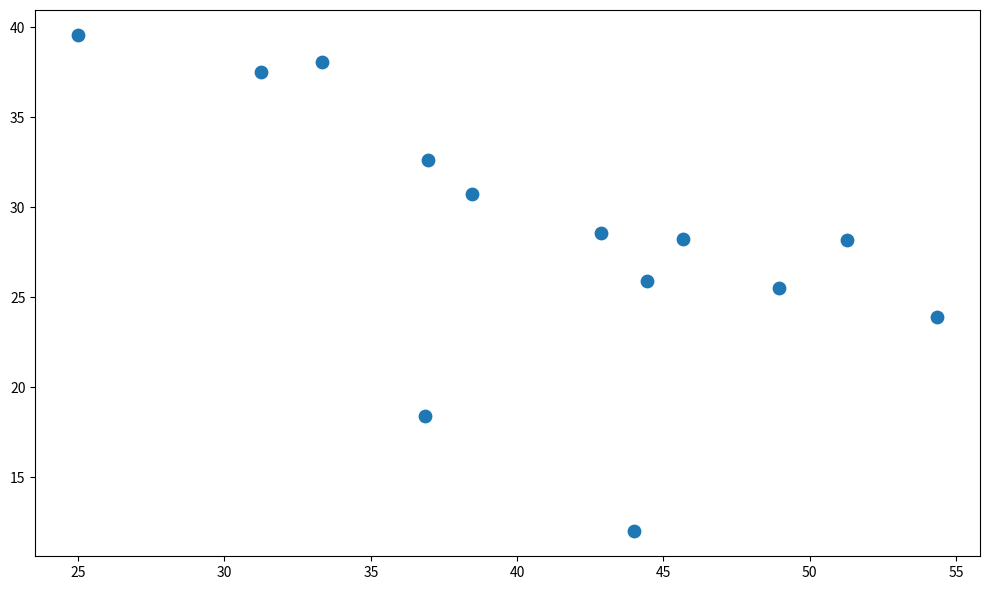

What Y value in the scatter plot is closest to 25?

25.5